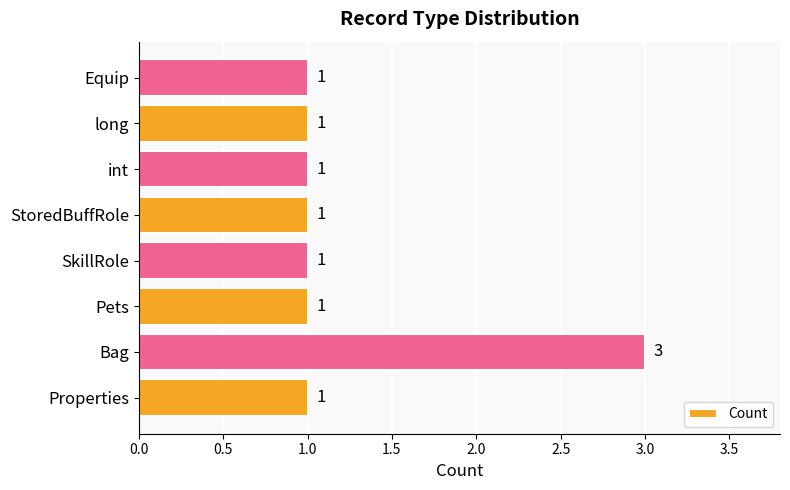

Reading bottom to top, extract all data points from this chart.

1	3	1	1	1	1	1	1